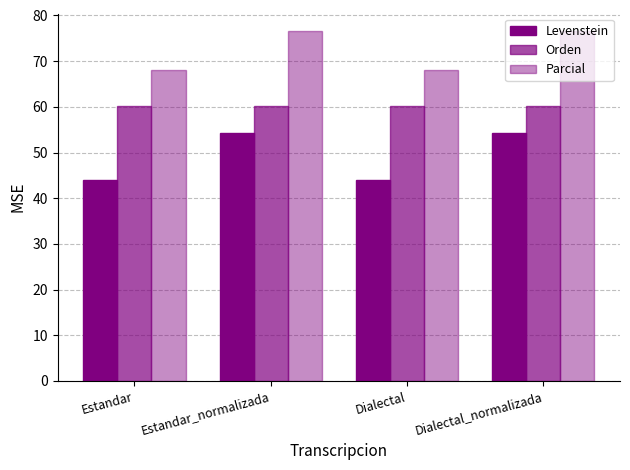

How many data points in Levenstein are above 54?

2